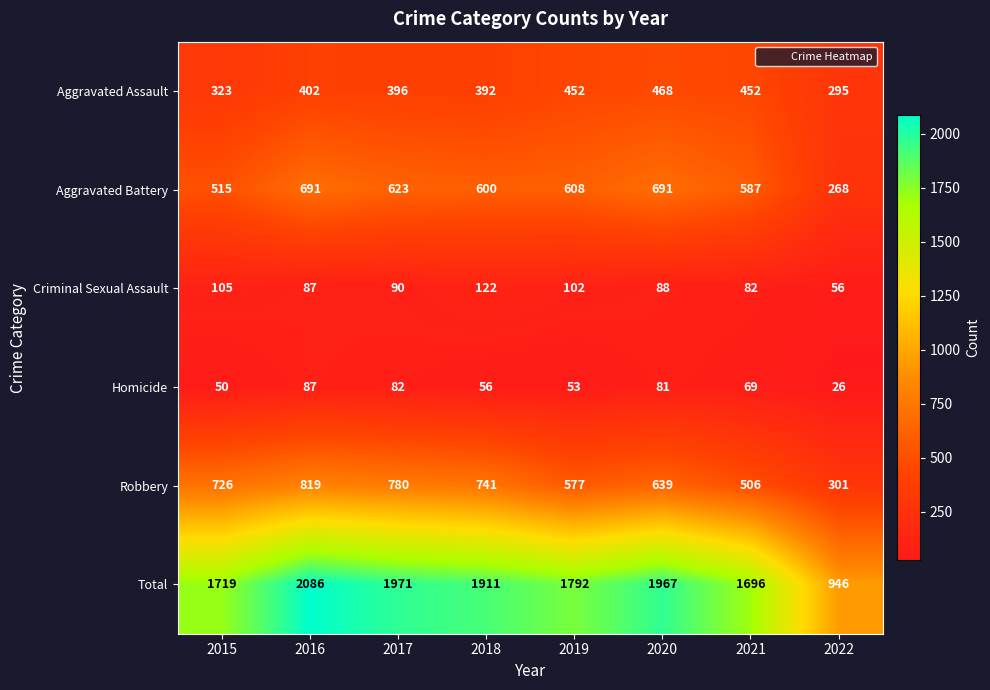

The value of Homicide at 2020 is 107. True or false?

False